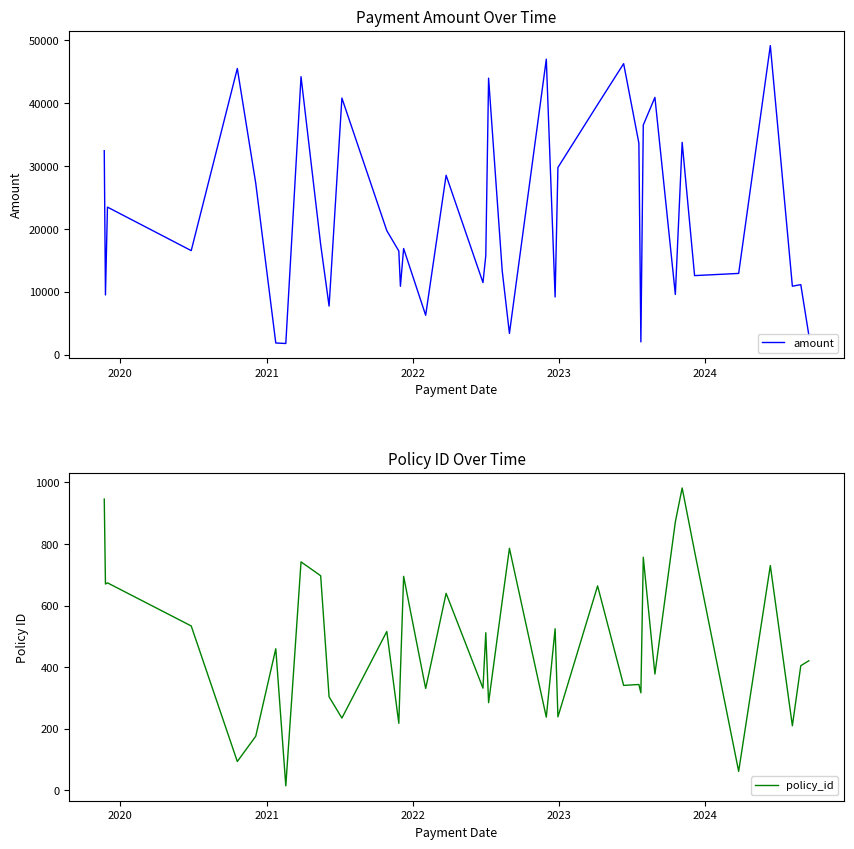

Reading left to right, list all the values displayed in this chart.

amount: 32459.9	9507.5	23480.0	16559.4	45529.1	27272.9	1864.8	1785.9	44232.0	17518.7	7740.2	40822.8	19736.2	16495.8	10885.2	16893.4	6276.5	28540.7	11475.2	15775.2	43989.3	13345.1	3384.6	47007.2	9185.3	29786.0	39797.2	46303.1	33652.2	2039.5	36540.1	40939.2	9591.2	33778.5	12583.4	12933.7	49172.0	10898.6	11148.9	3153.0
policy_id: 946.0	670.0	674.0	534.0	94.0	176.0	460.0	15.0	742.0	697.0	304.0	235.0	516.0	218.0	384.0	695.0	331.0	640.0	332.0	512.0	285.0	615.0	786.0	238.0	525.0	239.0	664.0	341.0	344.0	317.0	757.0	378.0	872.0	982.0	776.0	62.0	730.0	210.0	405.0	421.0